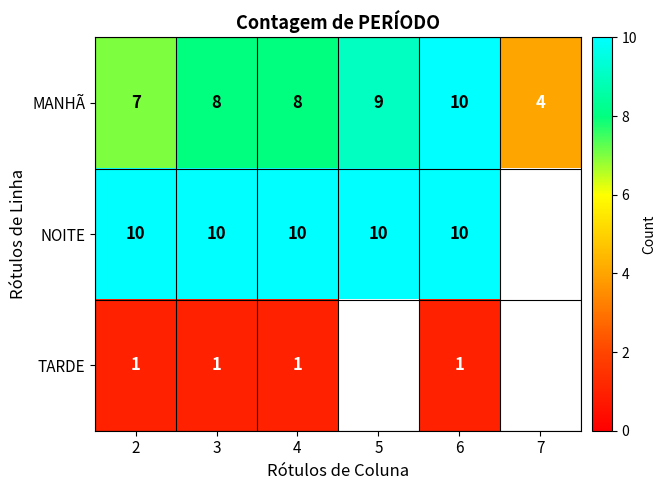

Which category has the highest value in the MANHÃ series?

6